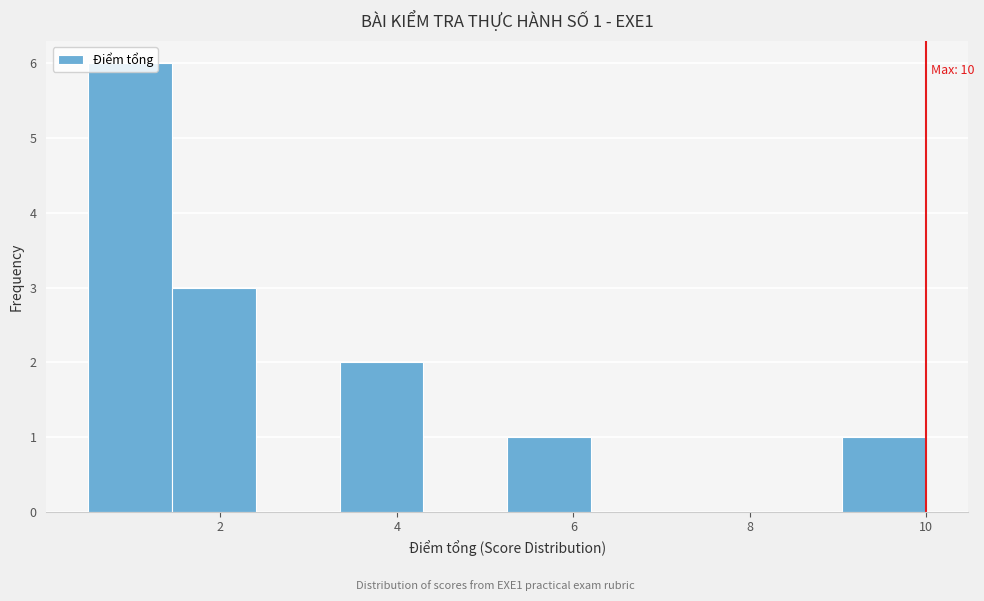

Over which range of the x-axis is the bar tallest?

0.50 to 1.45